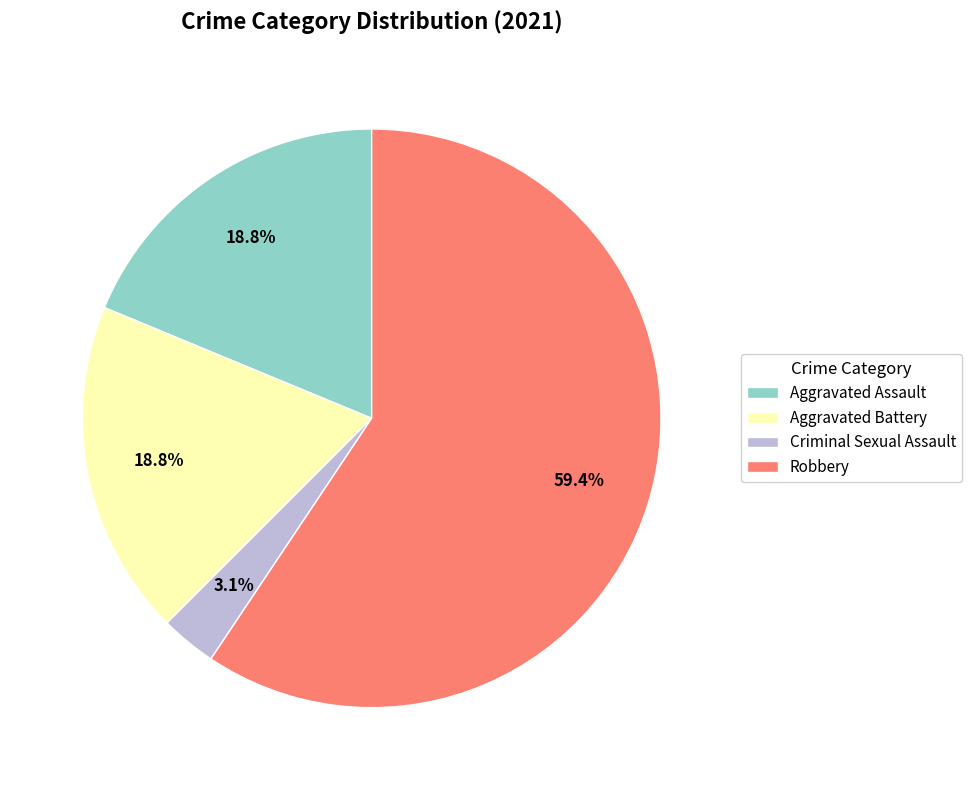

What is the total percentage of Criminal Sexual Assault and Aggravated Assault?

21.9%